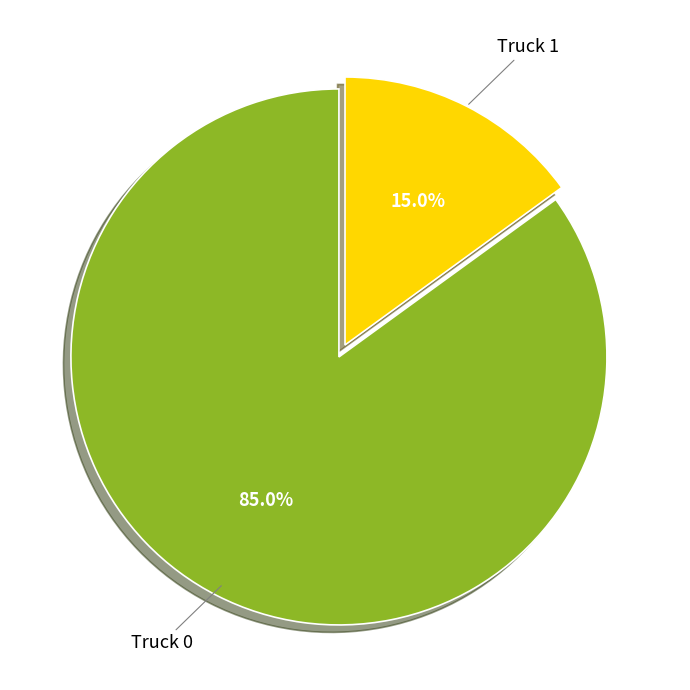

The Truck 1 slice represents 15% of the pie. True or false?

True